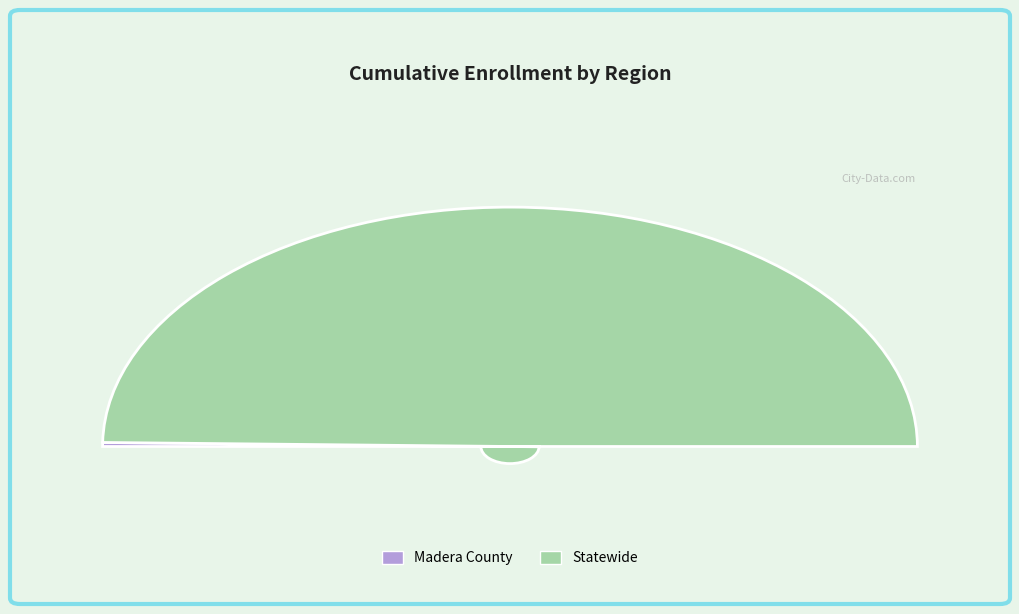

Approximately how many times larger is the value at Statewide compared to Madera County?

185.6